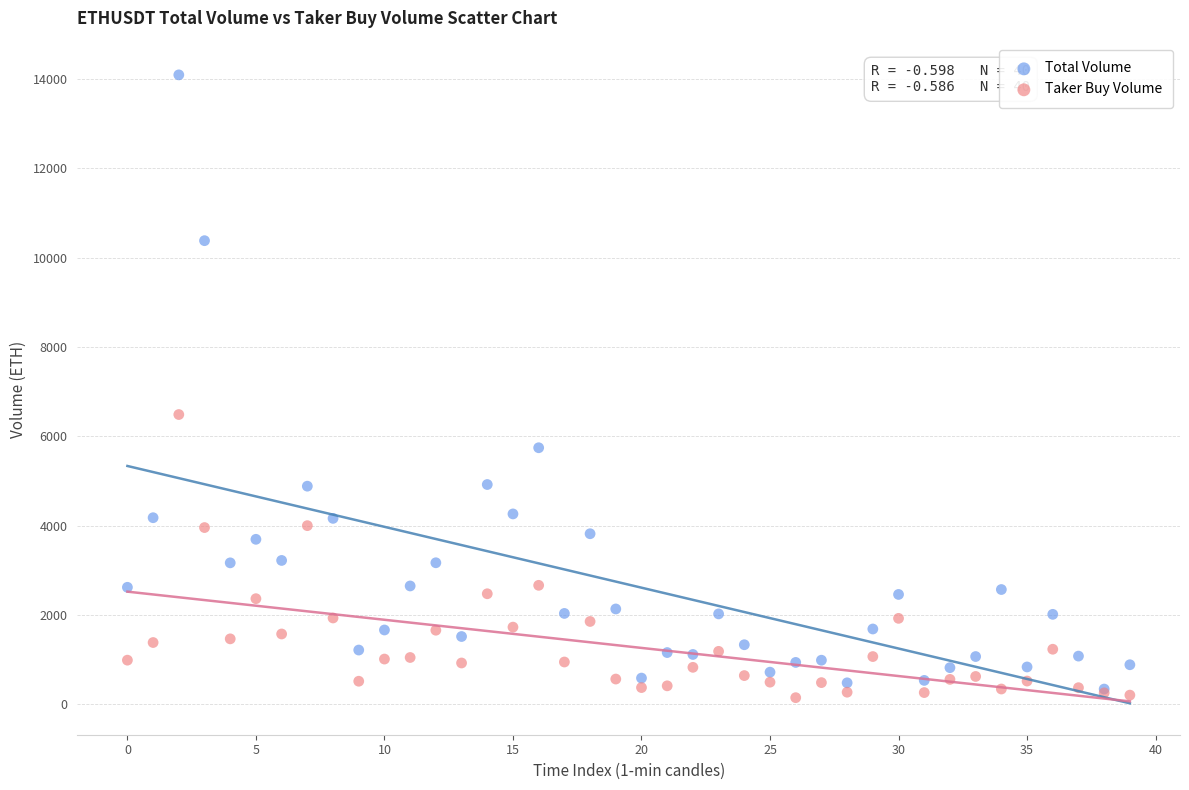

In the Total Volume series, what Y value is closest to 7214?

5742.2